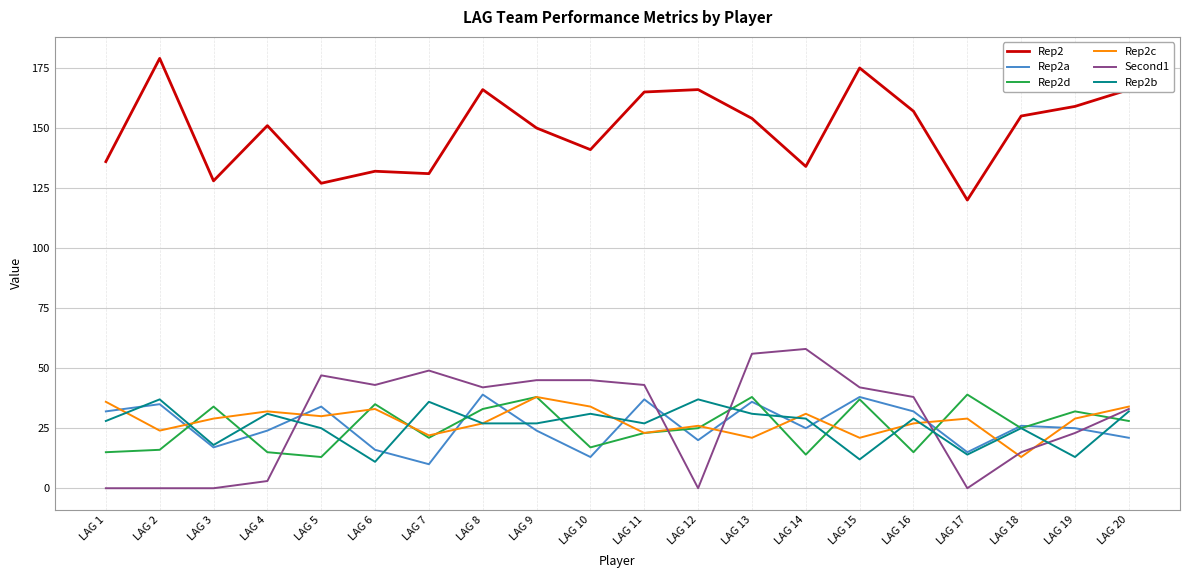

Which category has the highest value across all series?

LAG 2